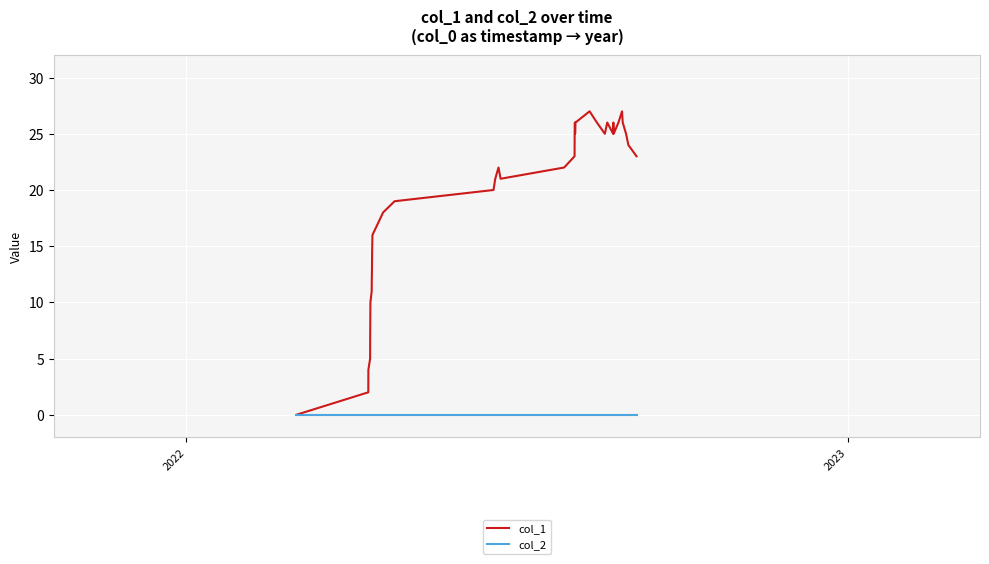

What is the maximum value for col_1?

27